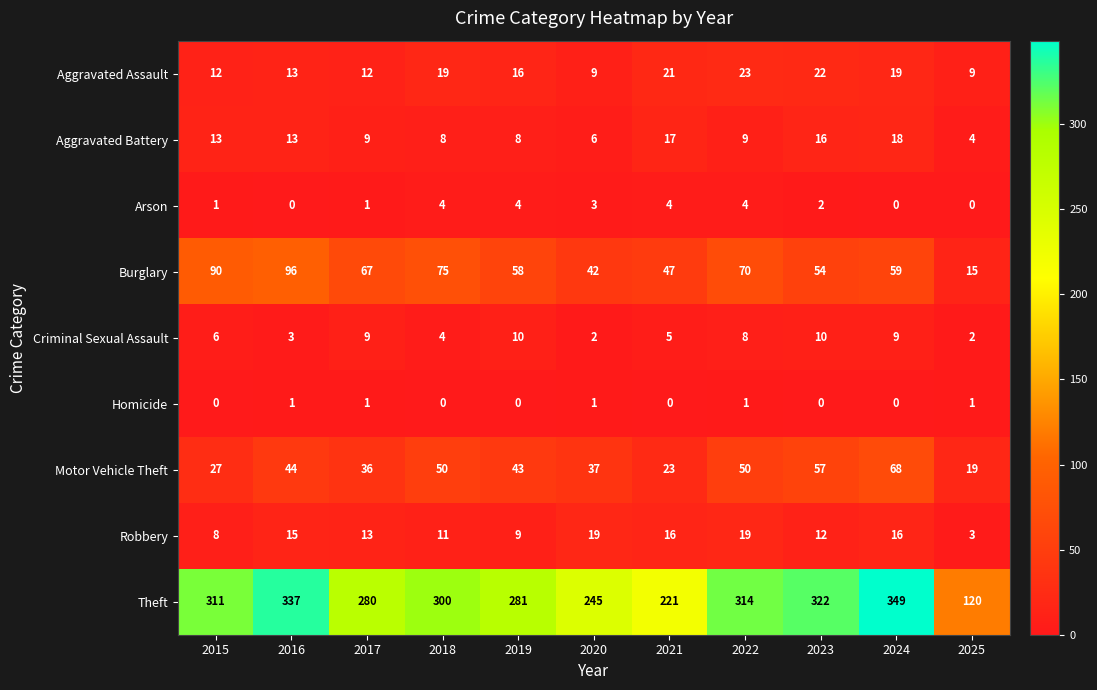

At which label is Theft closest to 234?

2020